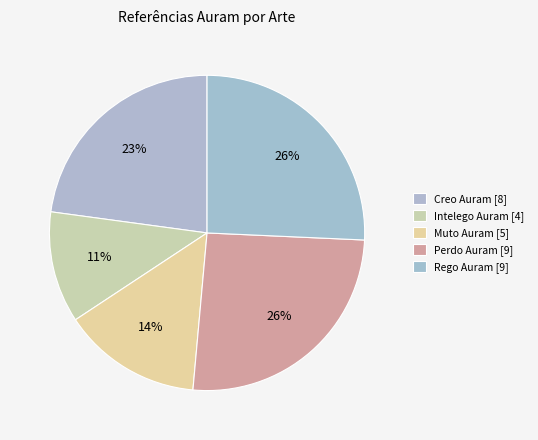

Is there any slice that represents more than half of the pie?

No